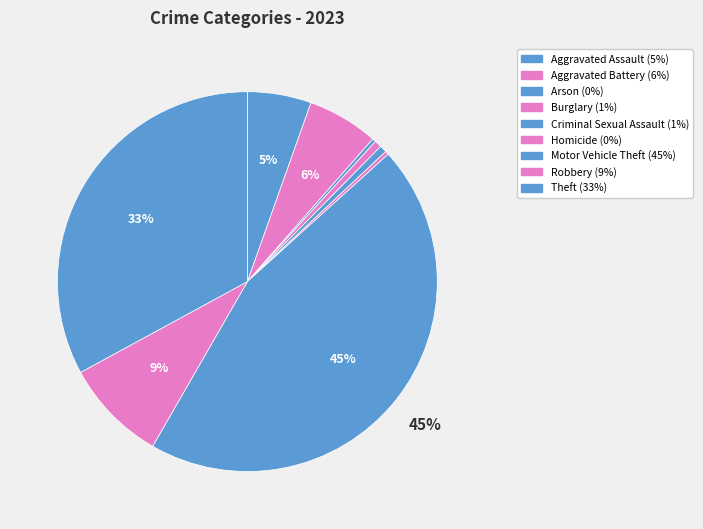

How many segments does this pie chart have?

9